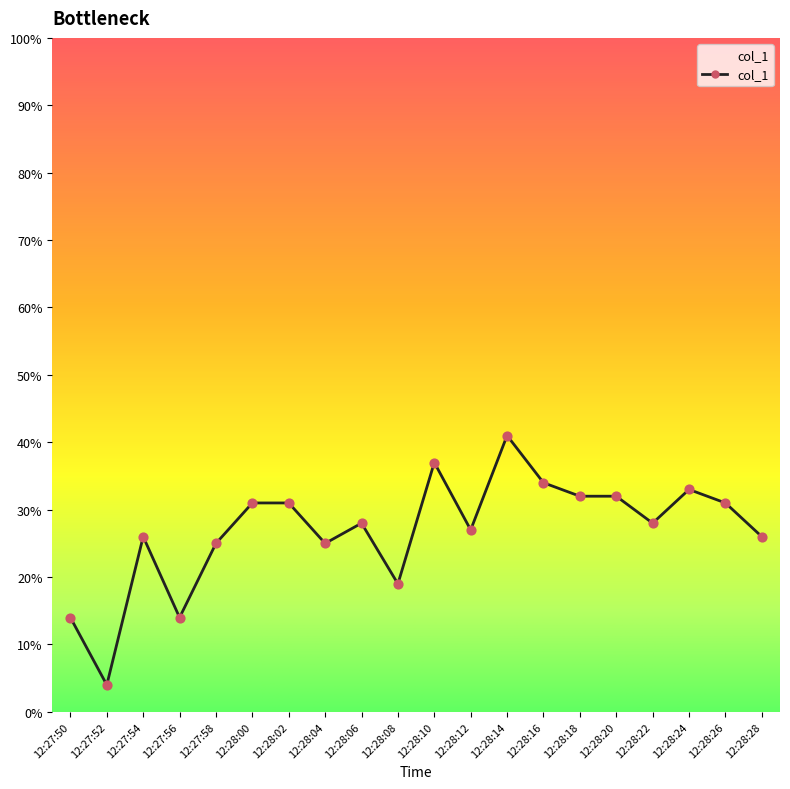

What is the change in value from 12:27:52 to 12:28:02?

+27